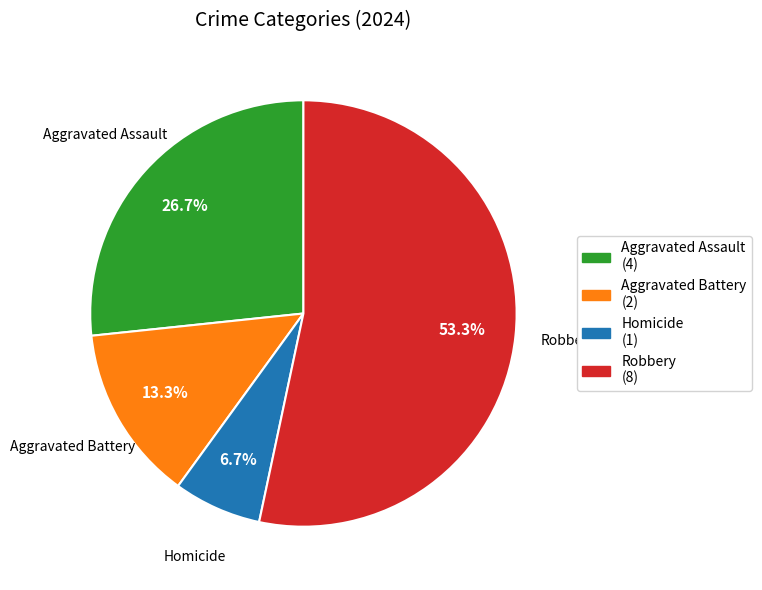

How much of the chart is everything except Homicide?

93.3%